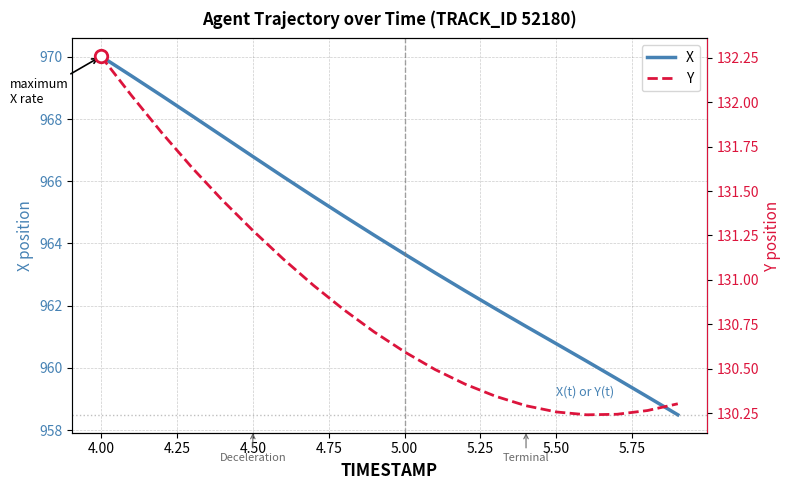

What is the minimum value for X?

958.5